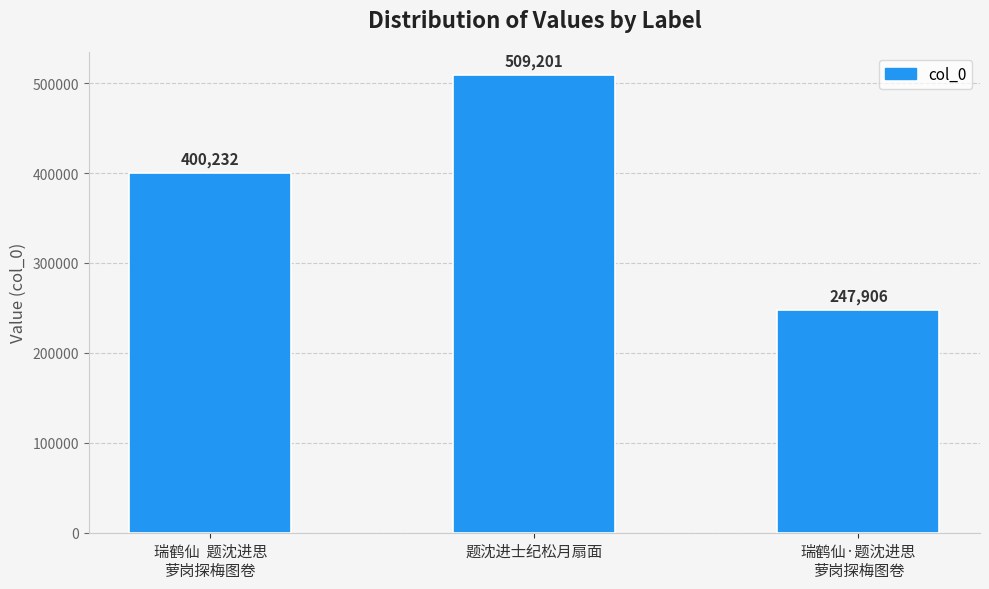

What is the value of the 1st bar from the left?

400232